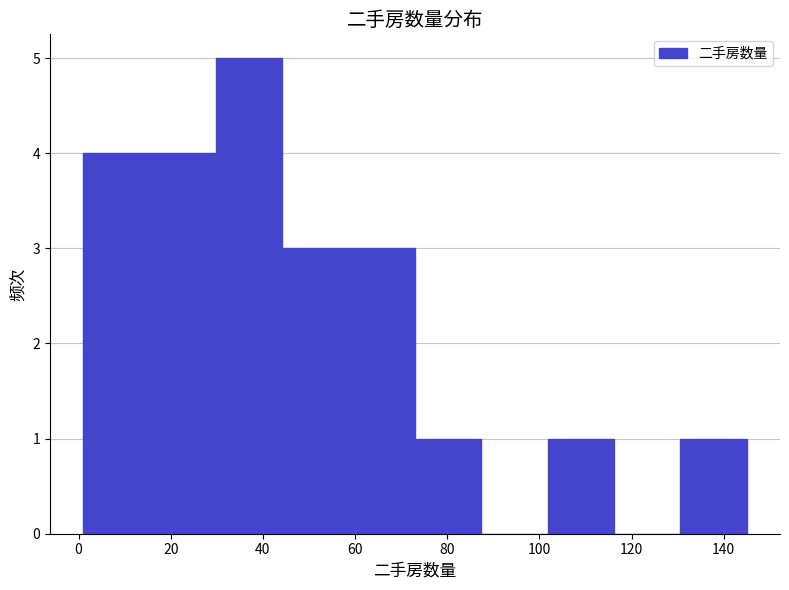

Reading left to right, transcribe this chart: for each bar, give the range it covers on the x-axis and its height. Neither the bar edges nor the heights are printed on the chart, so give them approximately, as read against the axes.

1.0 to 15.4: 4
15.4 to 29.8: 4
29.8 to 44.2: 5
44.2 to 58.6: 3
58.6 to 73.0: 3
73.0 to 87.4: 1
87.4 to 101.8: 0
101.8 to 116.2: 1
116.2 to 130.6: 0
130.6 to 145.0: 1